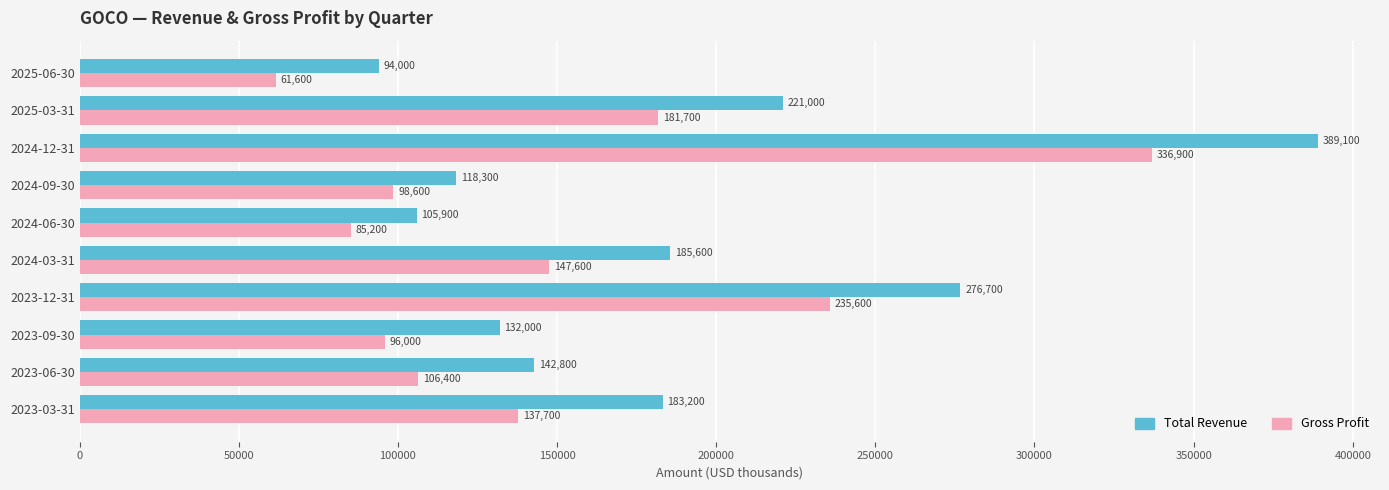

At how many categories does at least one series exceed 276467?

2